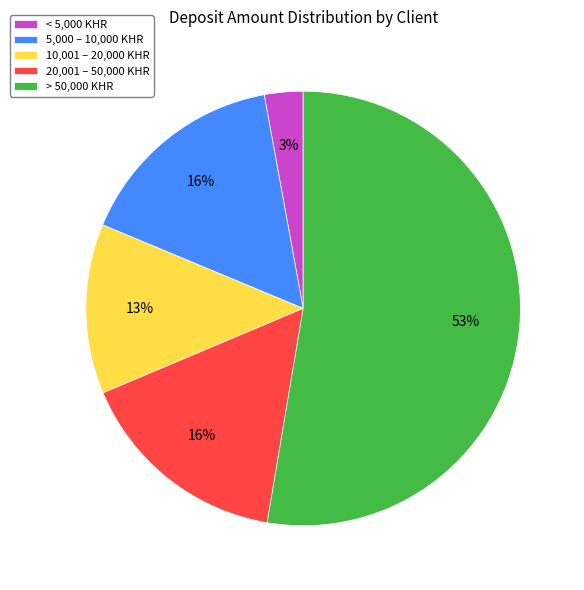

Which slice is the smallest?

< 5,000 KHR